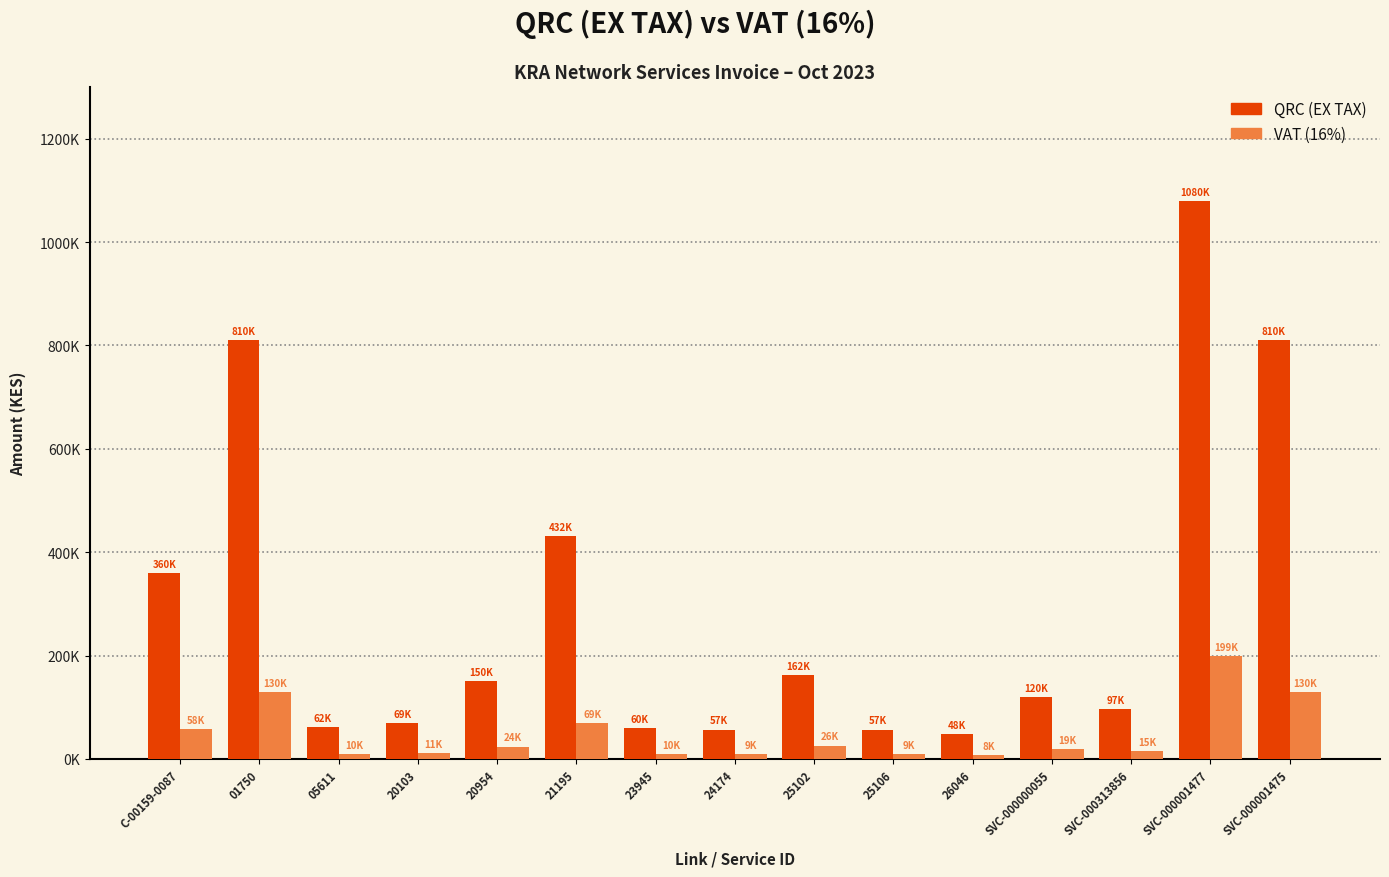

Reading left to right, what are all the values shown in this chart?

QRC (EX TAX): 360000.0	810000.0	61927.5	68850.0	150000.0	432000.0	60000.0	57000.0	162000.0	57000.0	48264.0	120000.0	96528.0	1080000.0	810000.0
VAT (16%): 57600.0	129600.0	9908.4	11016.0	24000.0	69120.0	9600.0	9120.0	25920.0	9120.0	7722.2	19200.0	15444.5	198720.0	129600.0